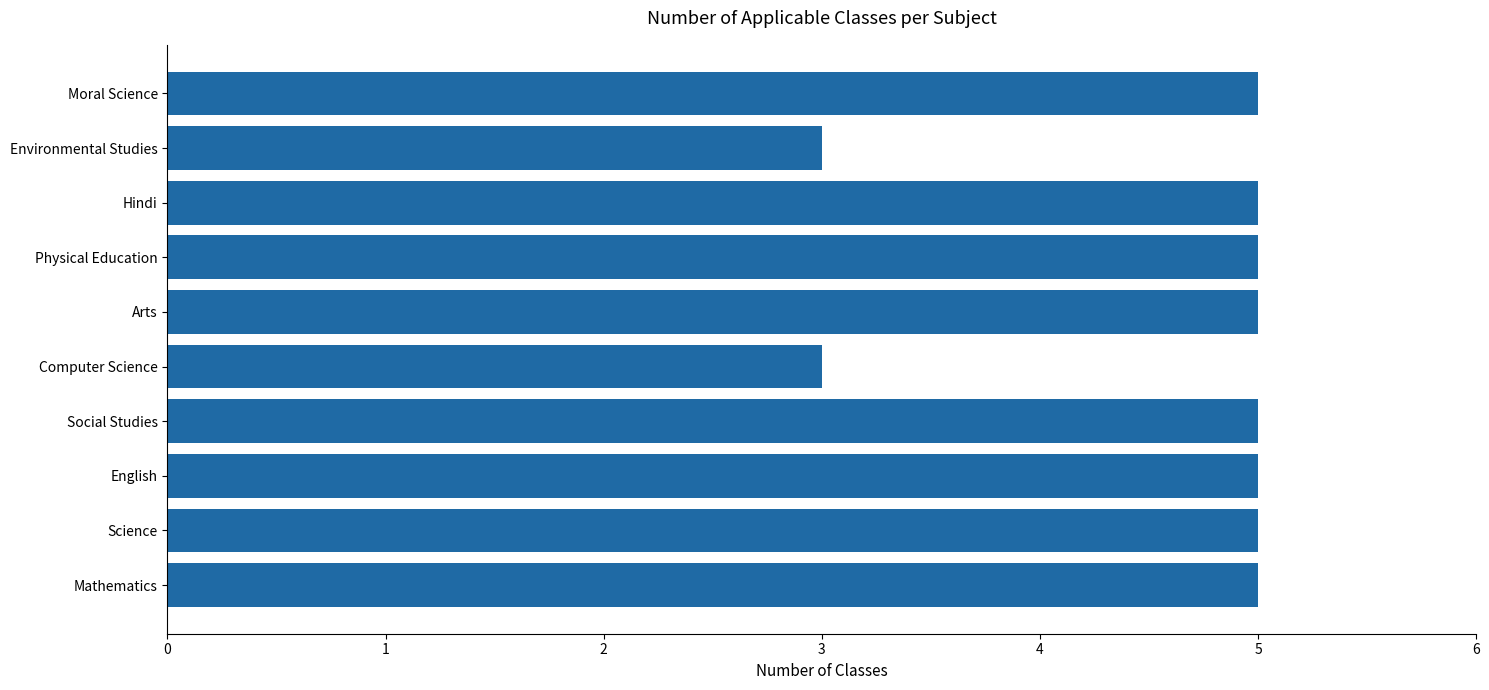

What is the maximum value shown in the chart?

5